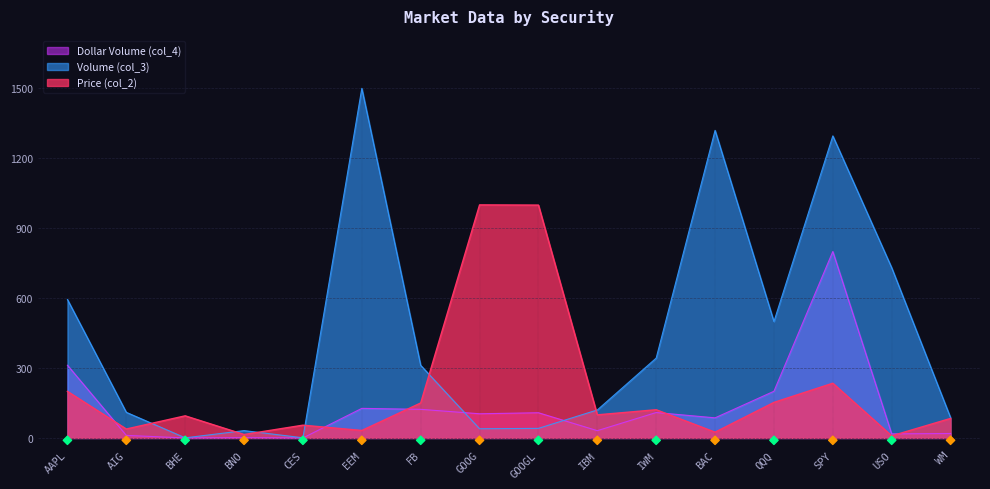

Which series reaches the maximum Y coordinate?

Volume (col_3)